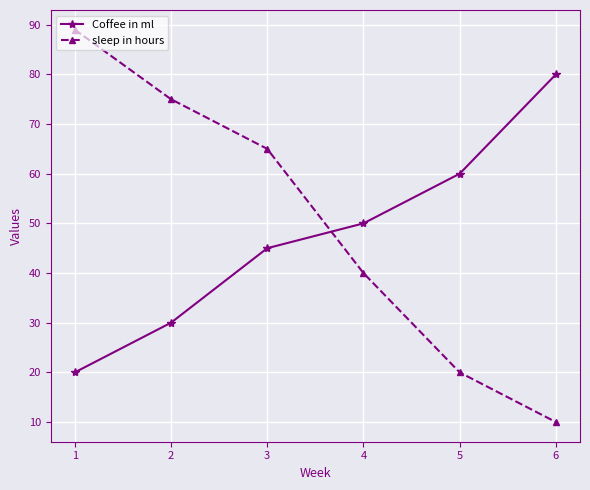

What is the difference between the maximum and minimum values in the sleep in hours series?

79